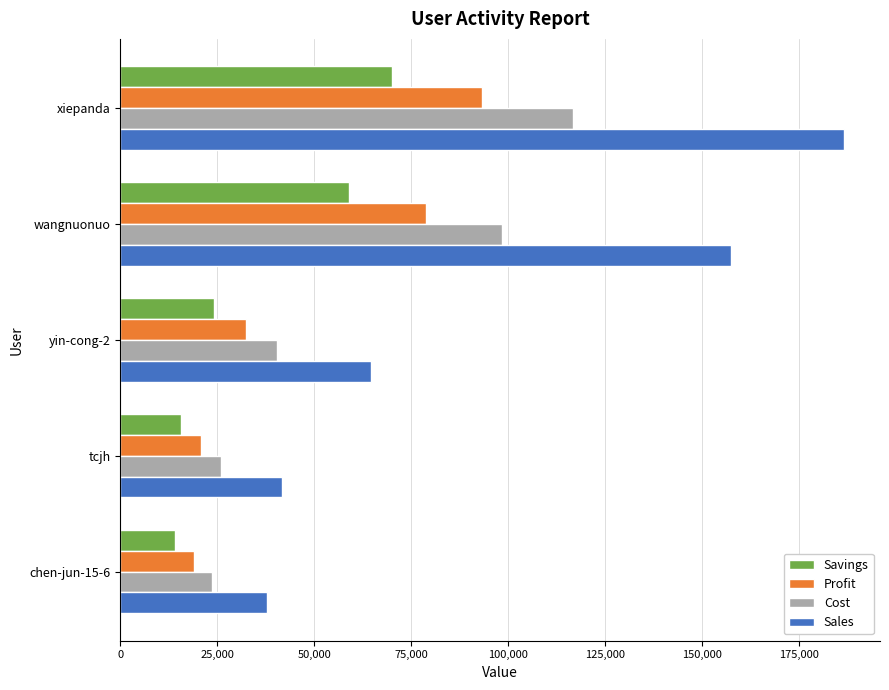

Rank the series by their maximum value, from lowest to highest.

Savings, Profit, Cost, Sales